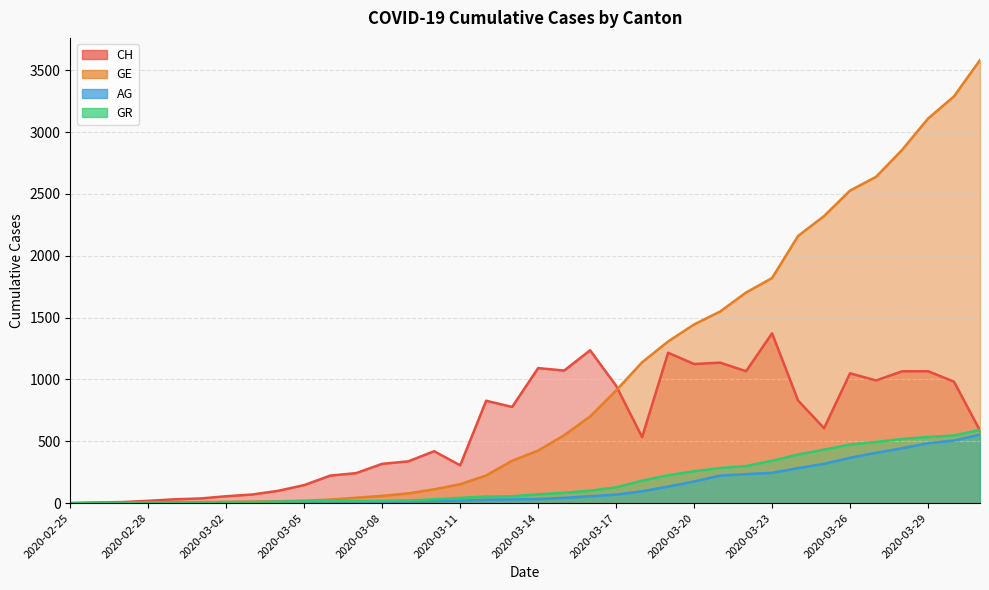

True or false: CH has a value of 5 at 2020-02-26.

True